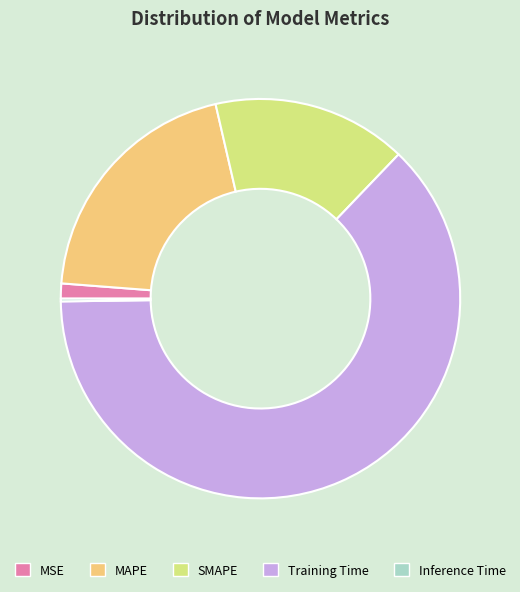

Do MSE and MAPE together represent more than half of the pie?

No